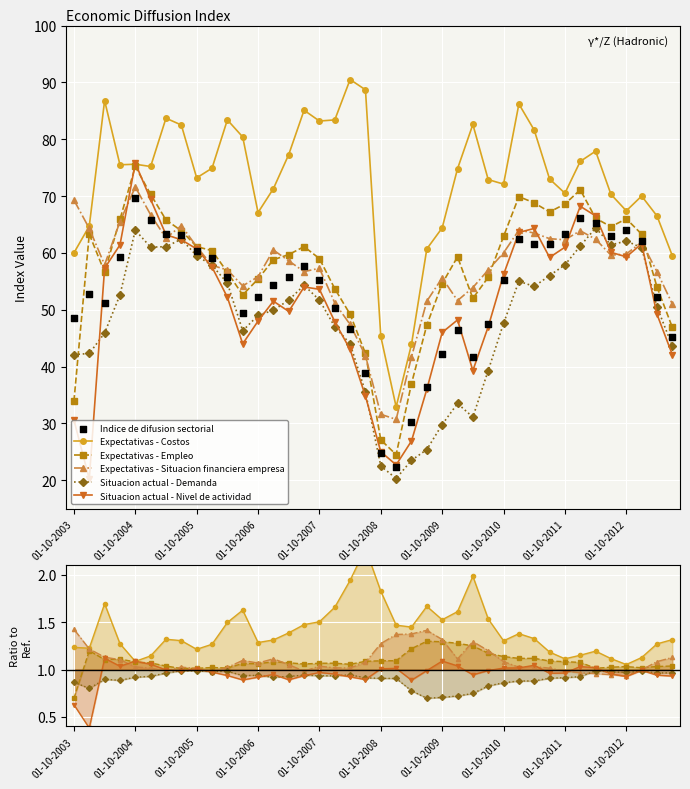

What is the total value across all series at 01-10-2008?

30.9